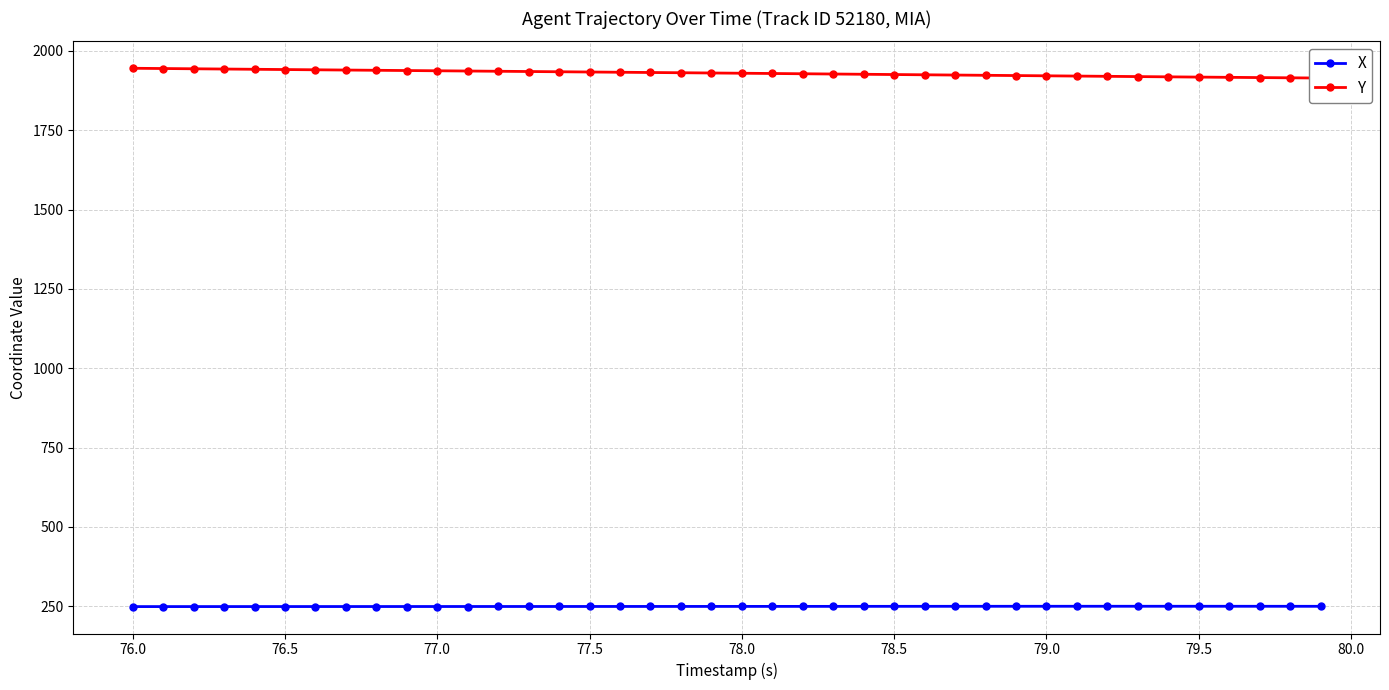

Which series has the largest range (max minus min)?

Y